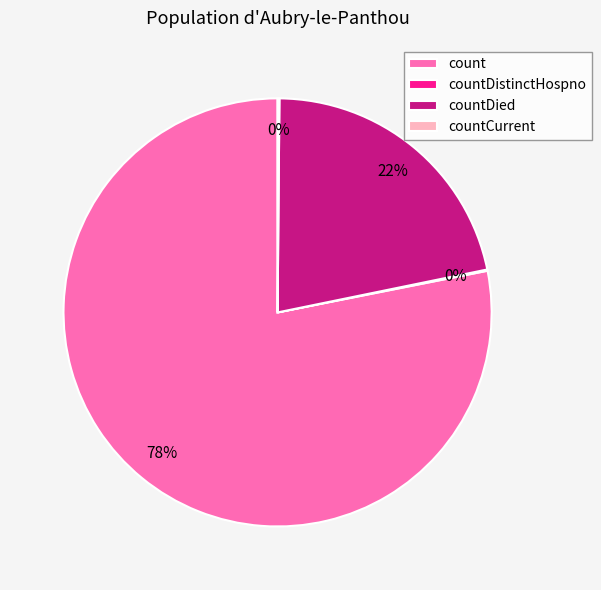

Between count and countDied, which is larger?

count